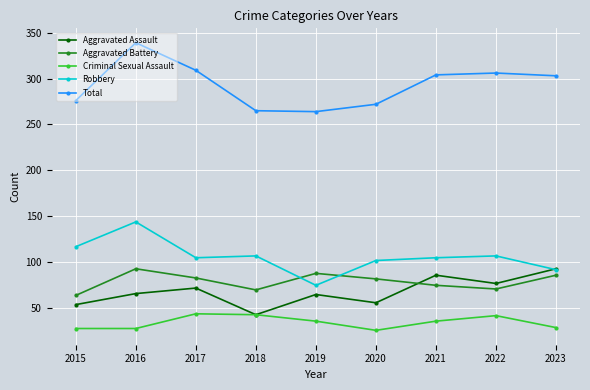

Is the value of Aggravated Battery at 2016 greater than the value of Criminal Sexual Assault at 2016?

Yes